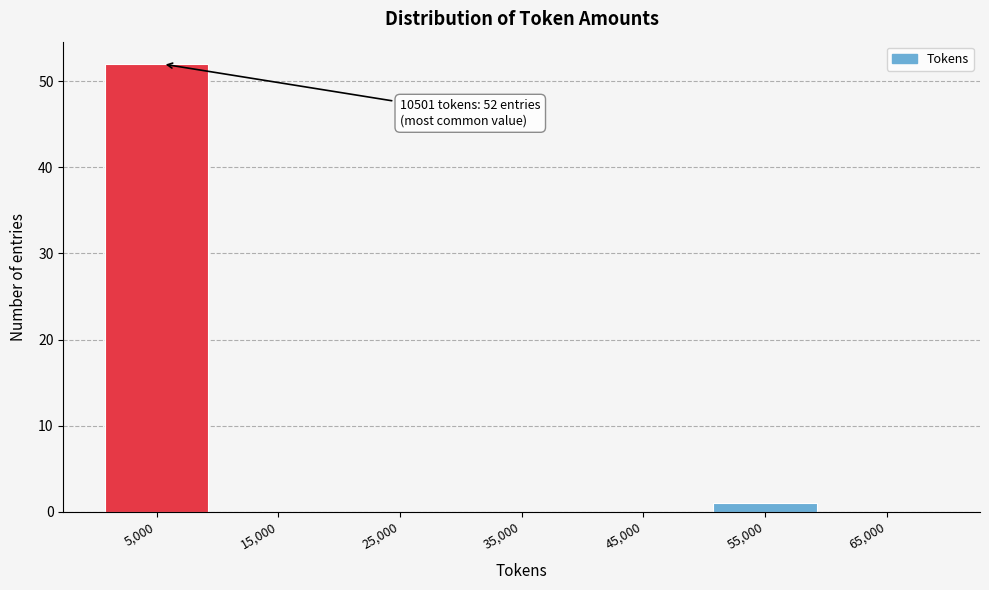

Reading left to right, extract all data points from this chart.

5,000=52	15,000=0	25,000=0	35,000=0	45,000=0	55,000=1	65,000=0